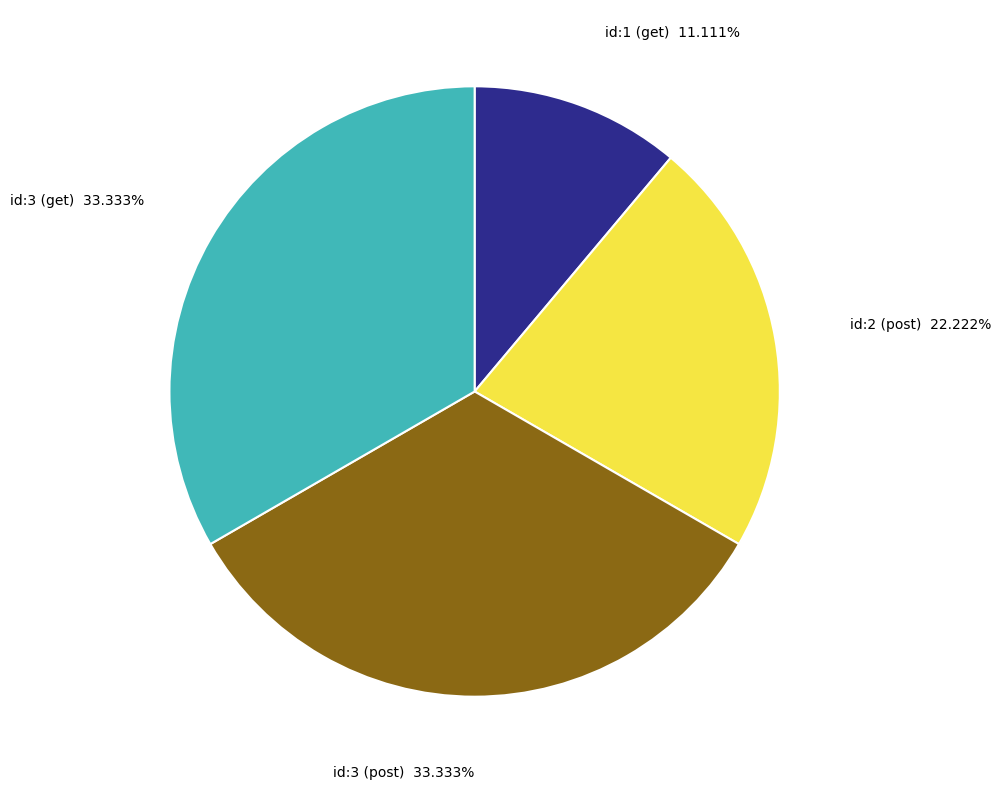

Is there any slice that represents more than half of the pie?

No